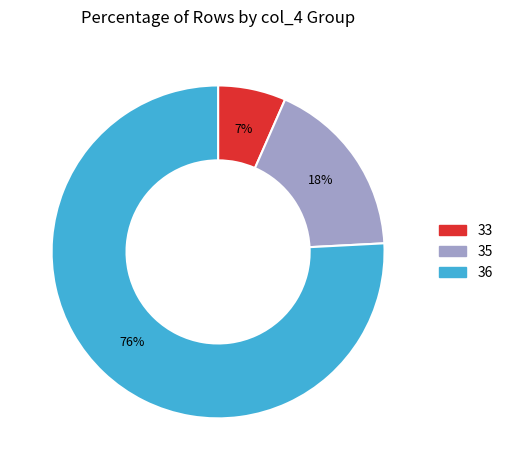

Does any single category account for the majority?

Yes